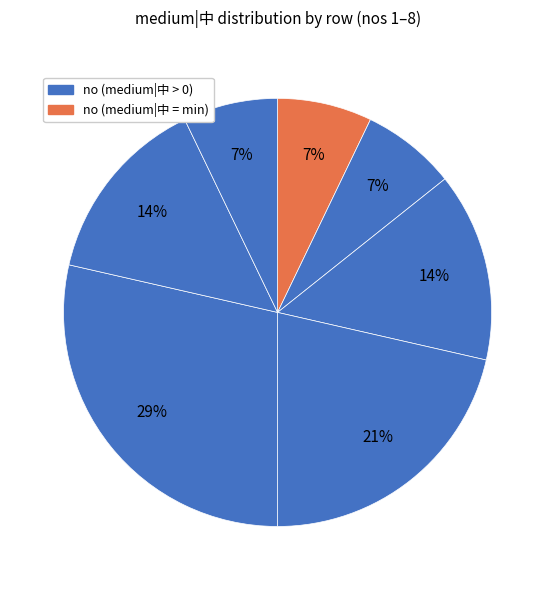

Rank the categories by value from highest to lowest.

5, 4, 3, 6, 1, 2, 7, 8